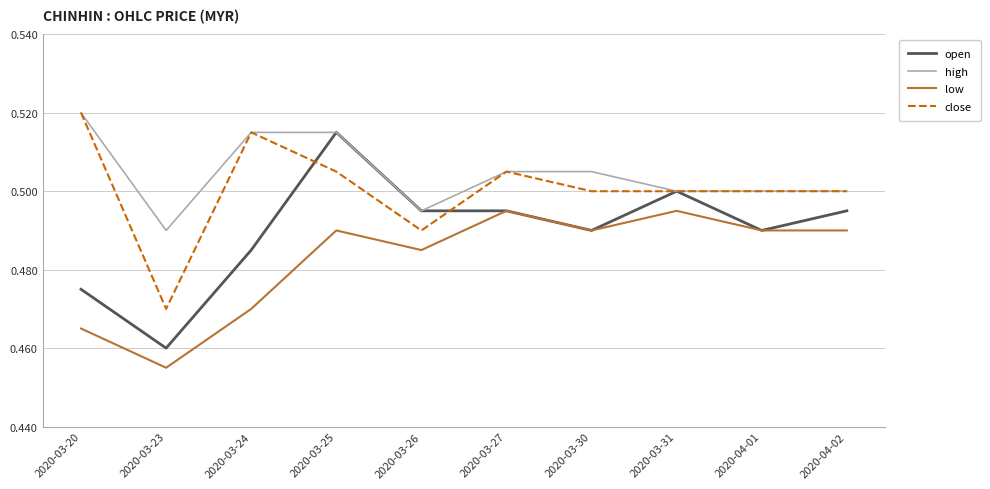

Which category has the lowest value across all series?

2020-03-23